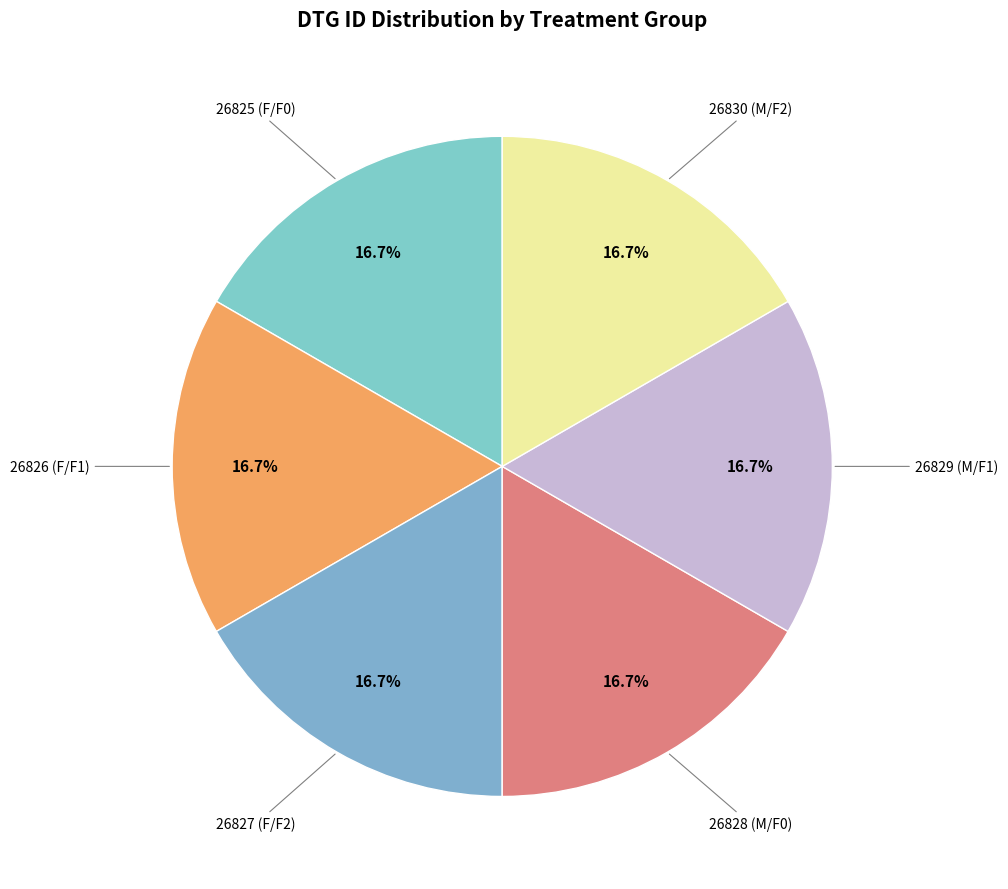

Which slice is the largest?

26830 (M/F2)